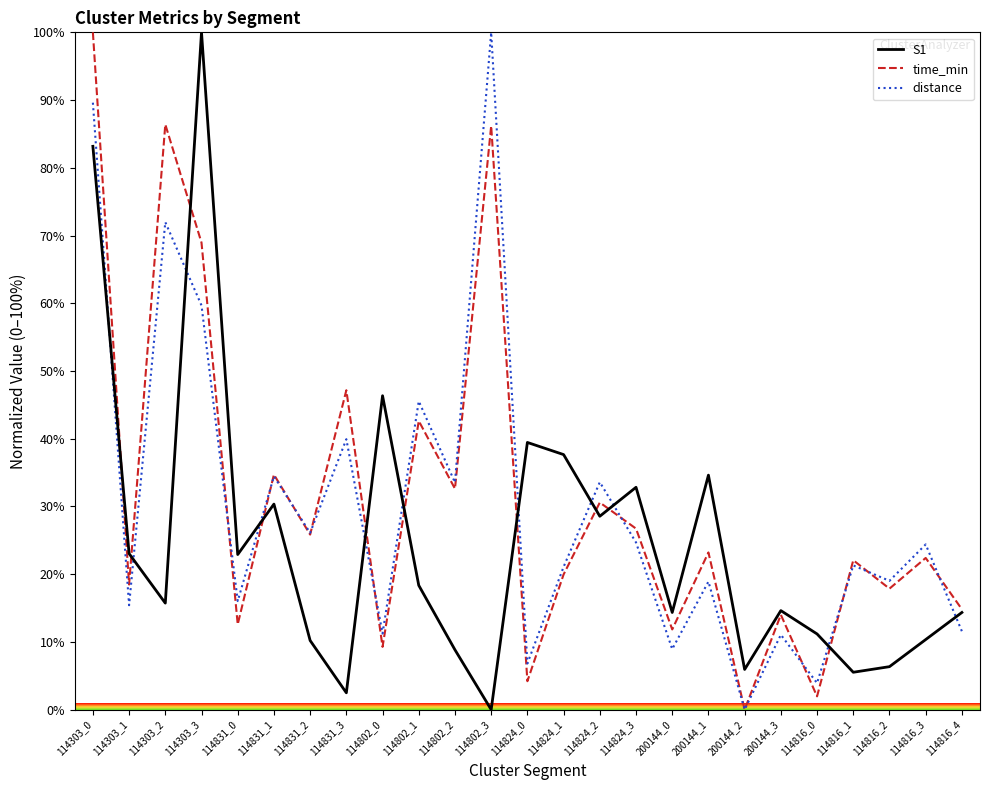

The time_min series shows 47.2 at 114831_3. True or false?

True